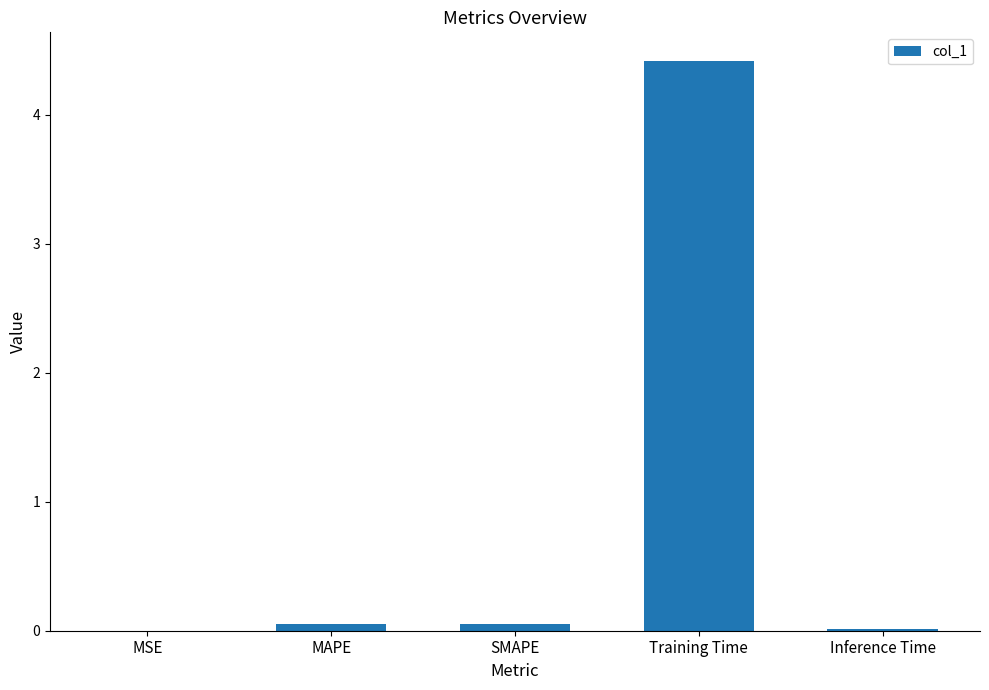

The chart shows a value of 0.0 at SMAPE. True or false?

True